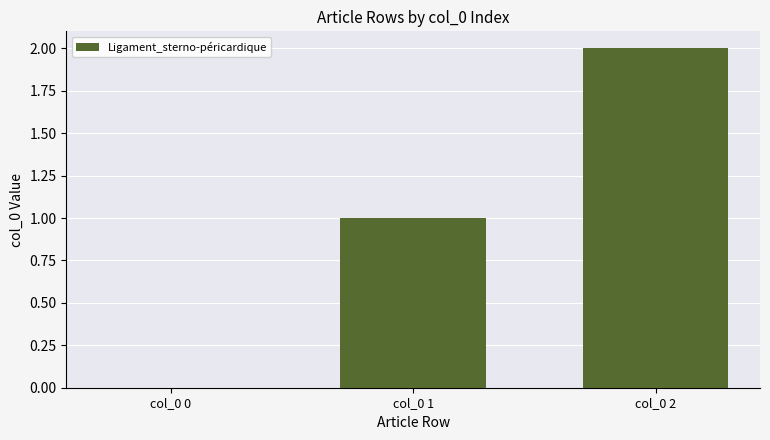

What is the sum of all values?

3